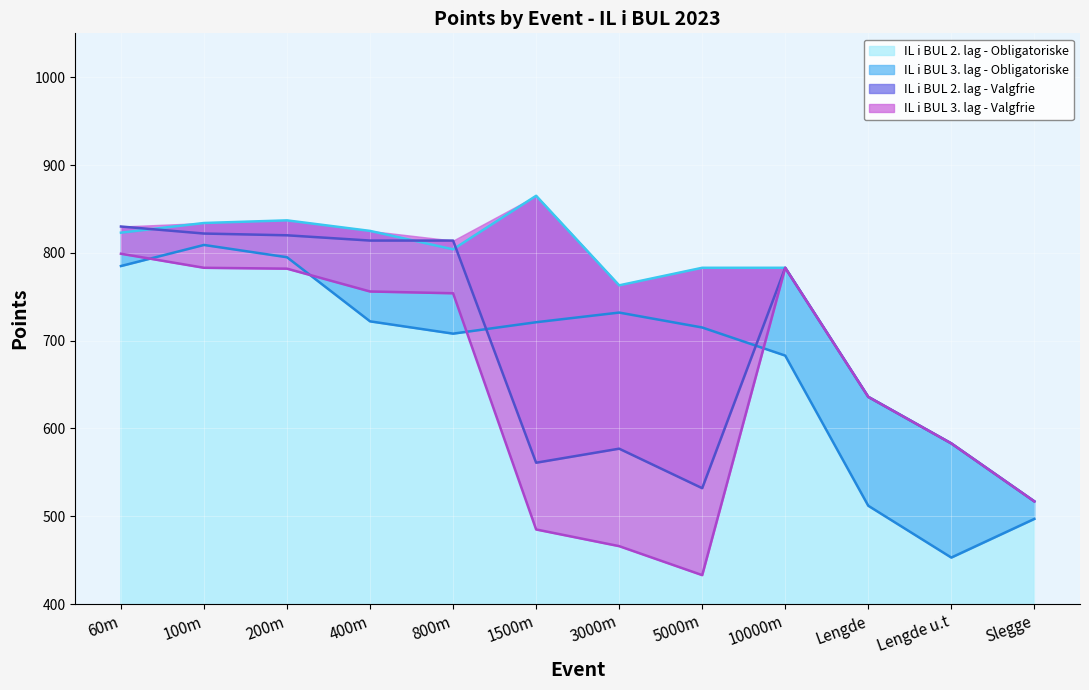

What is the label of the 3rd point from the left?

200m